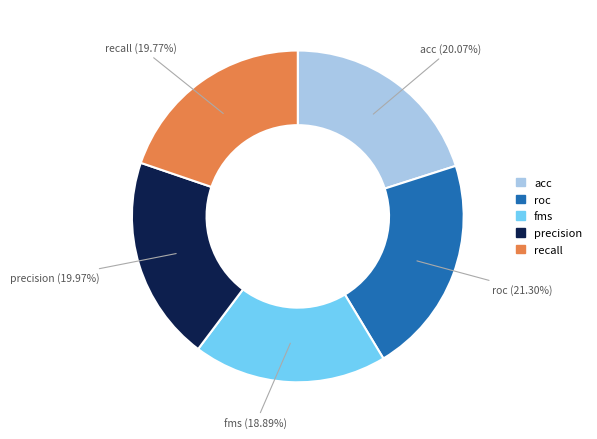

What percentage do recall and acc together represent?

39.8%